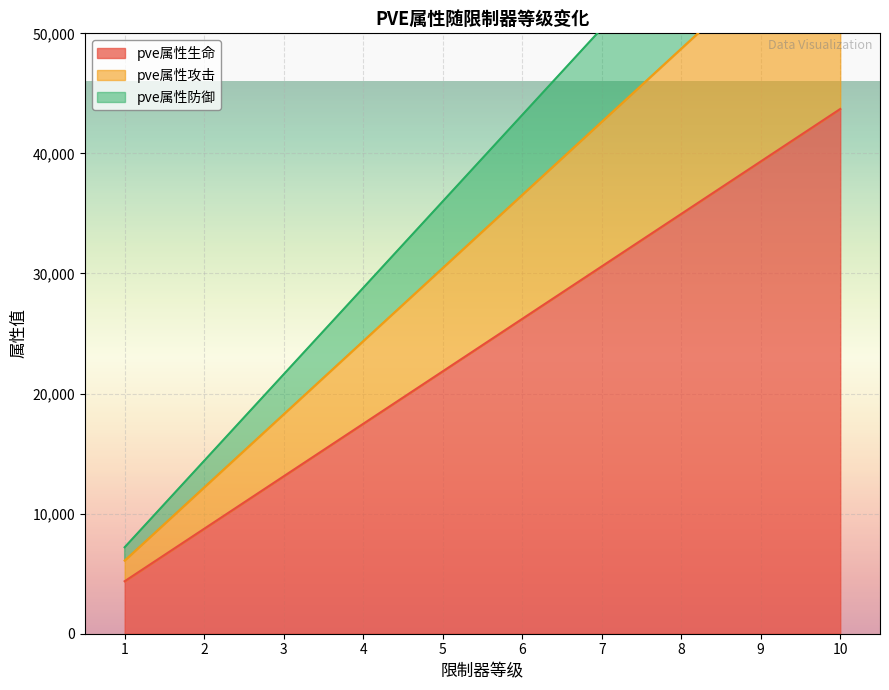

At which label does pve属性防御 reach its minimum?

1